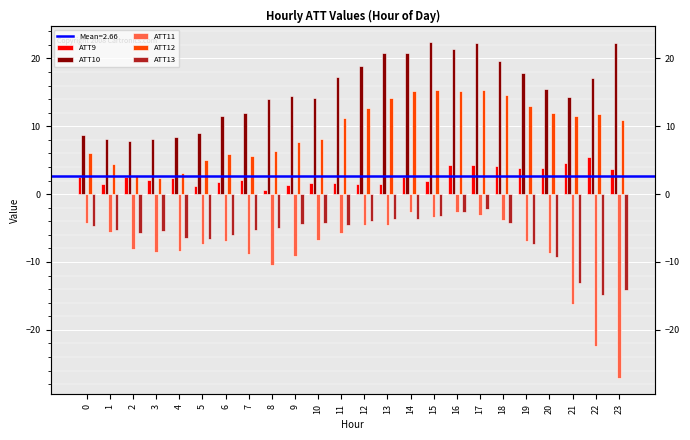

What is the minimum value shown in the chart?

-27.1